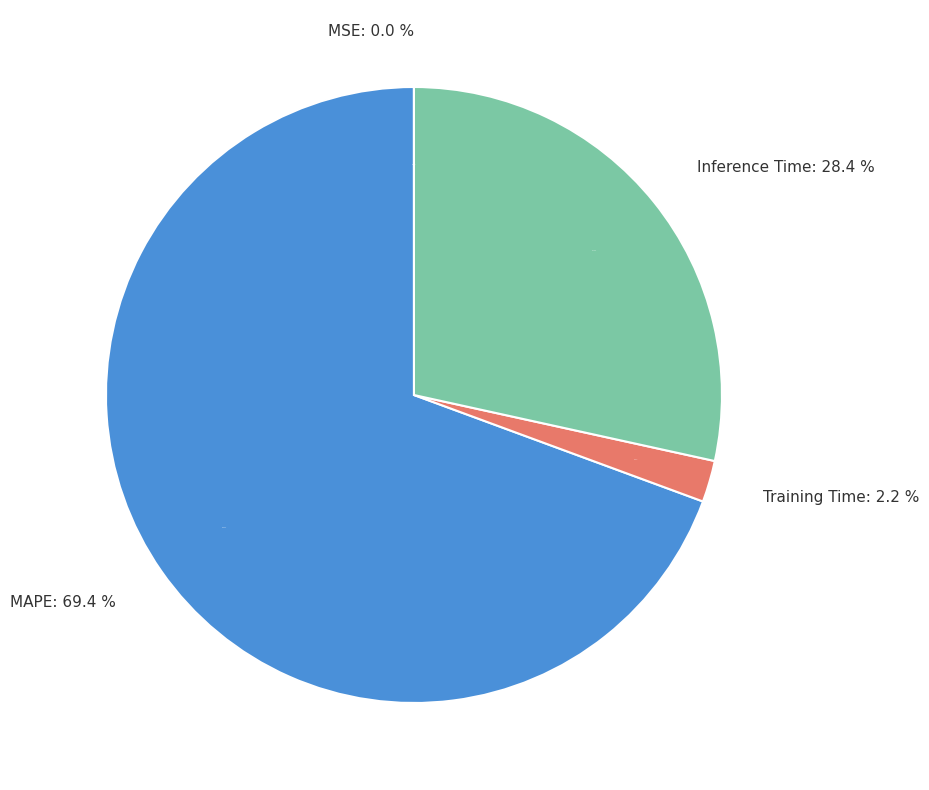

Which slice is the largest?

MAPE